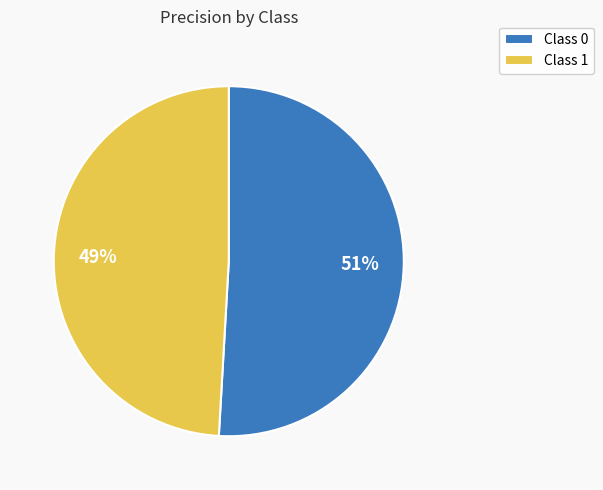

True or false: Class 1 accounts for 35% of the total.

False